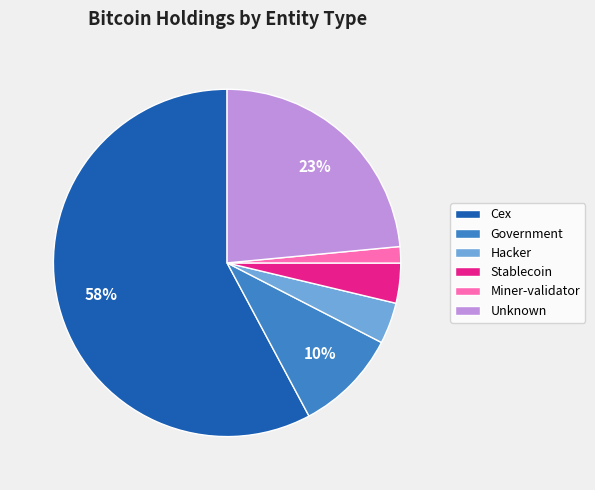

How many segments does this pie chart have?

6